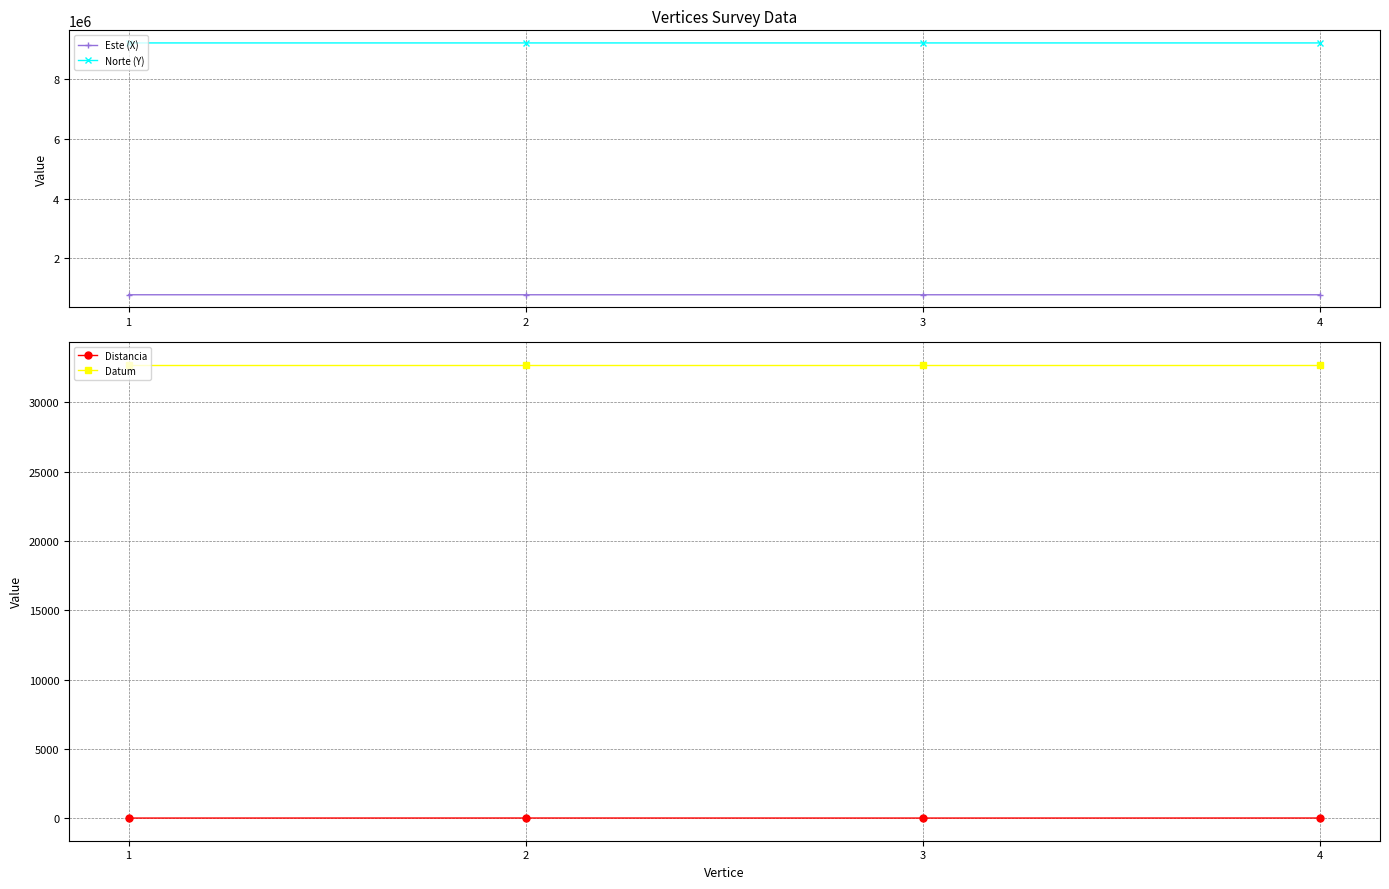

What is the average value of the Distancia series?

30.5